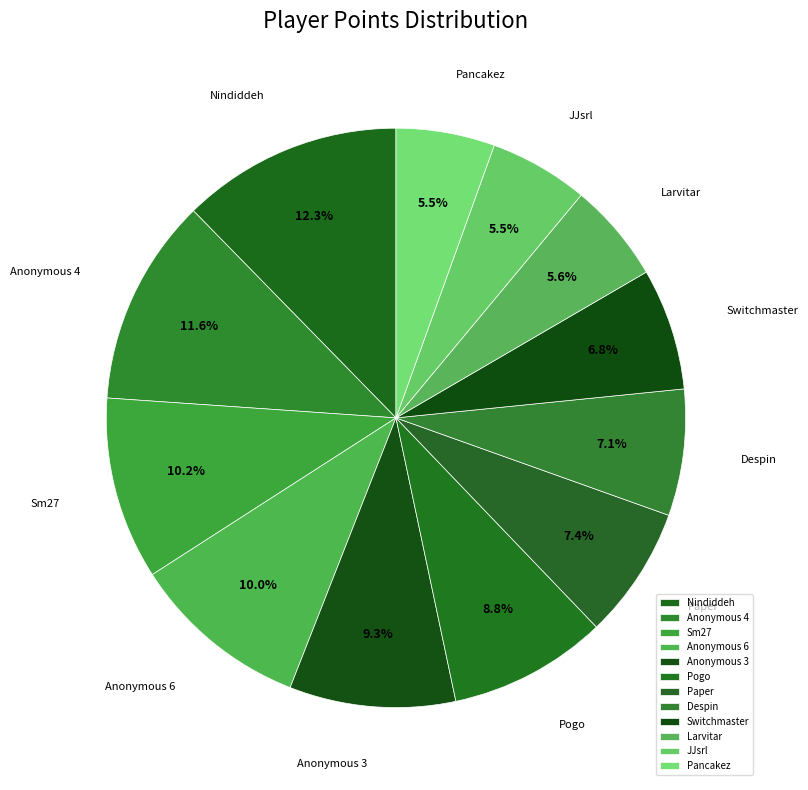

Combined, what portion of the pie is Anonymous 4 and Paper?

19.0%